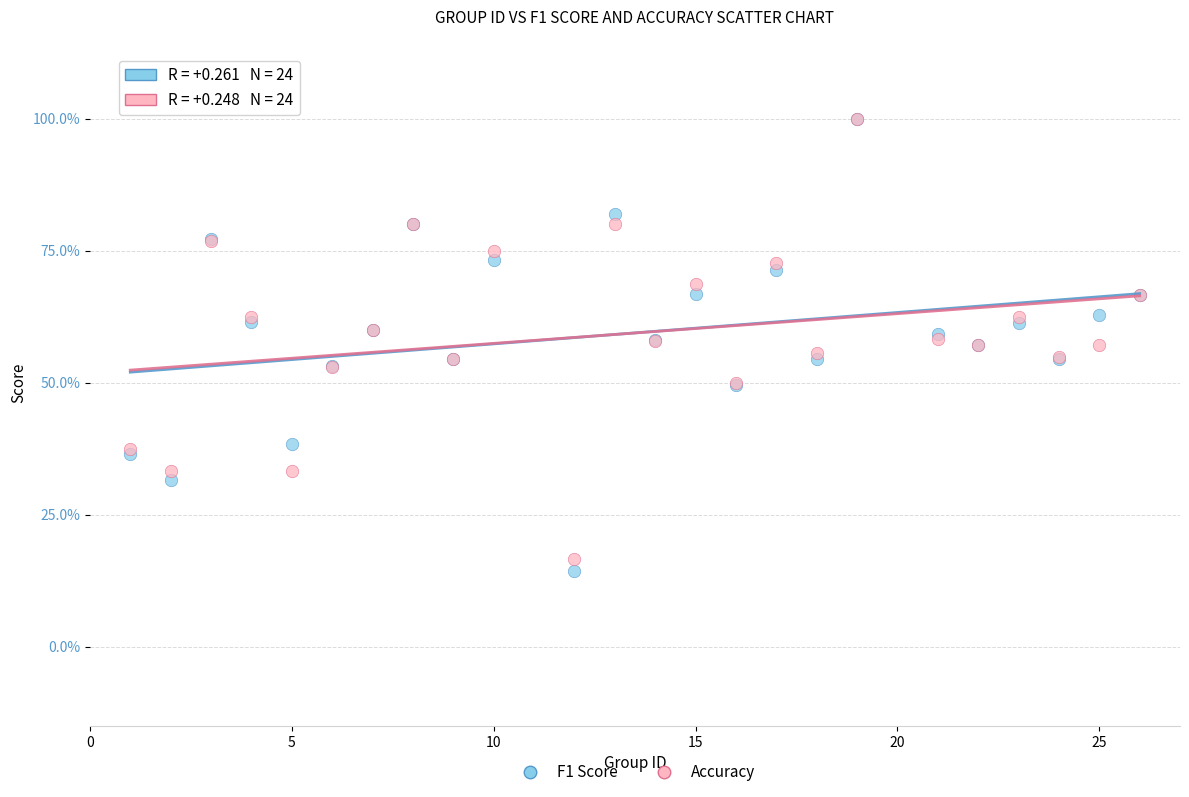

Which series has the widest spread of Y values?

F1 Score